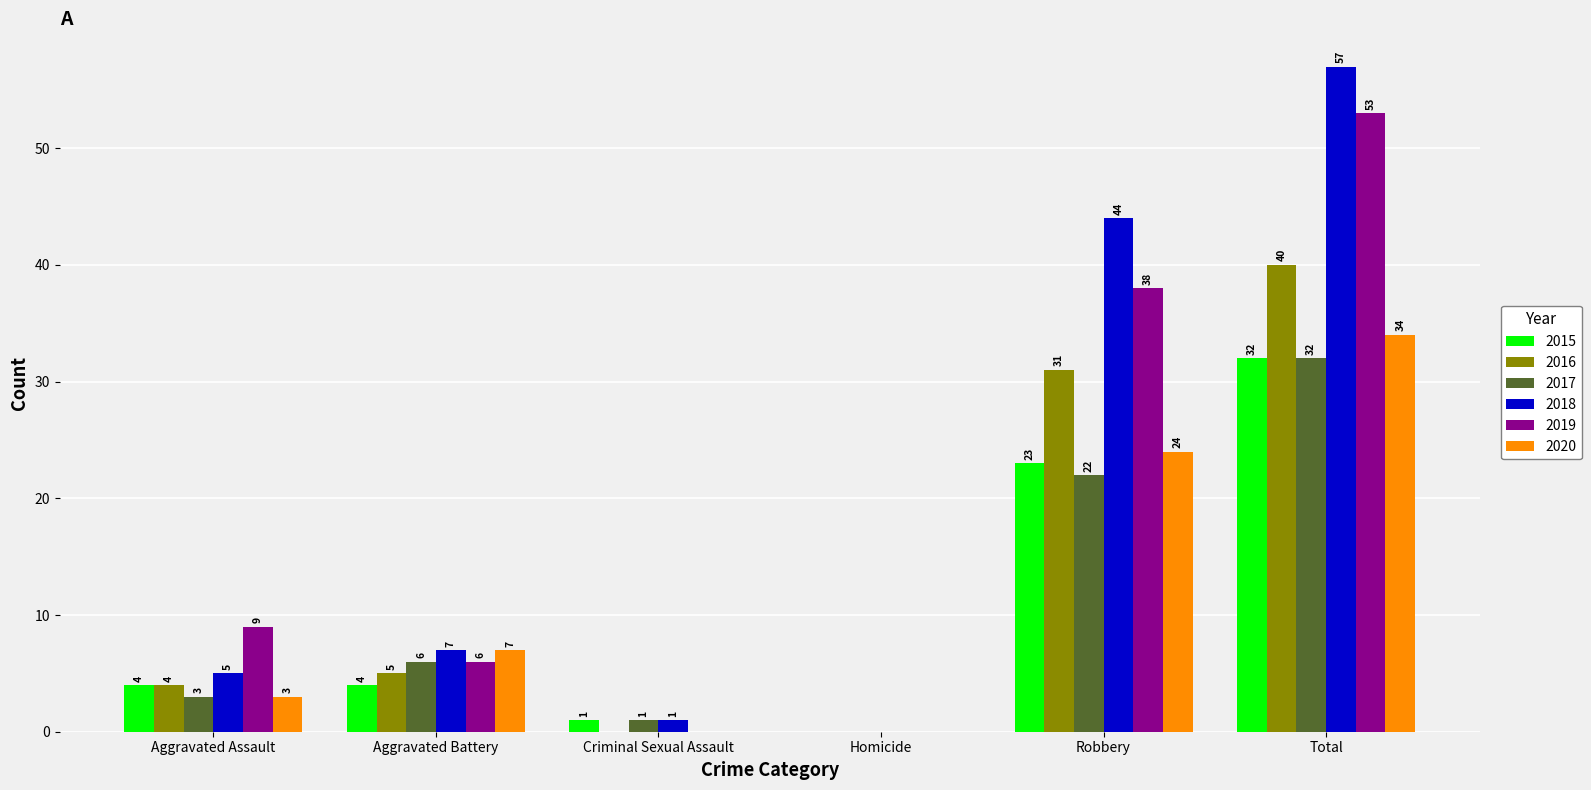

Reading left to right, what are all the values shown in this chart?

2015: 4	4	1	0	23	32
2016: 4	5	0	0	31	40
2017: 3	6	1	0	22	32
2018: 5	7	1	0	44	57
2019: 9	6	0	0	38	53
2020: 3	7	0	0	24	34